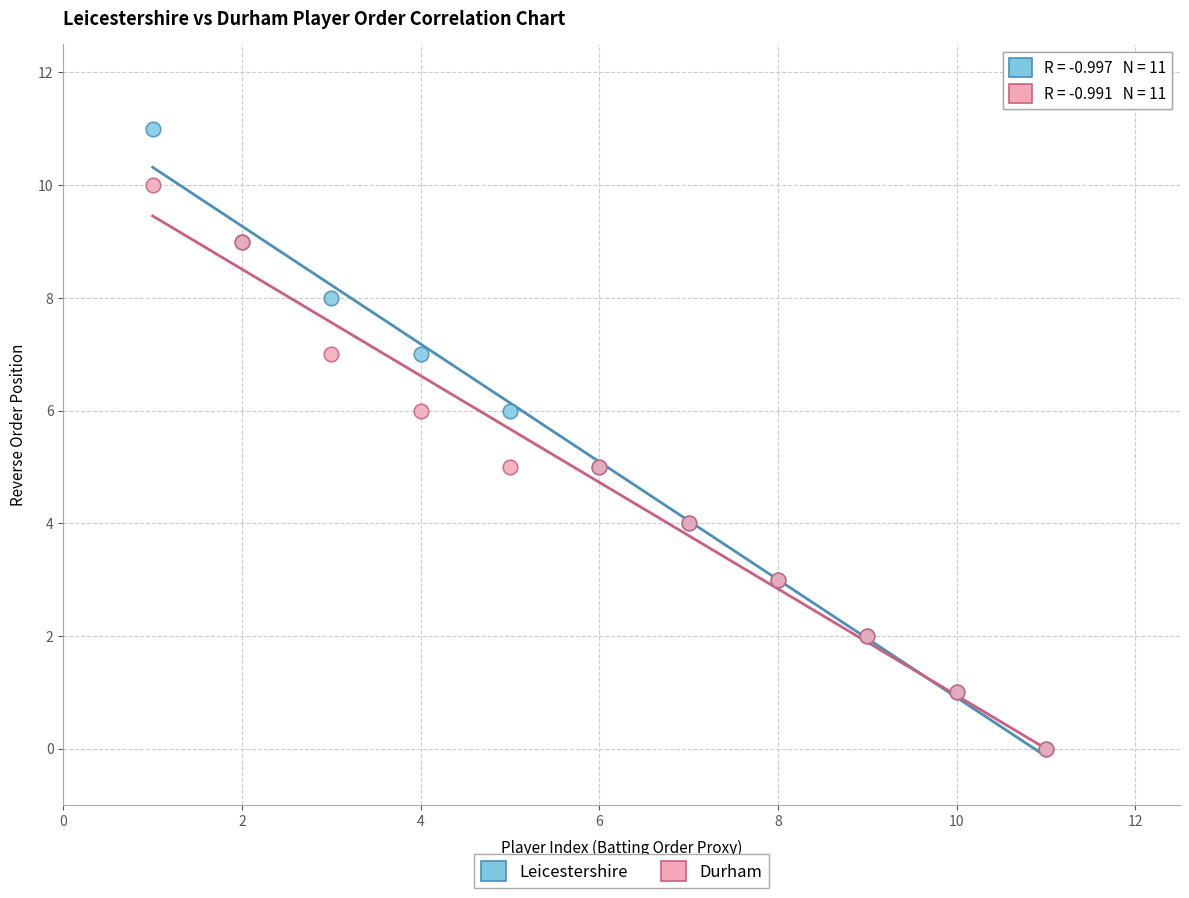

What are all the series names shown in the legend?

Leicestershire, Durham